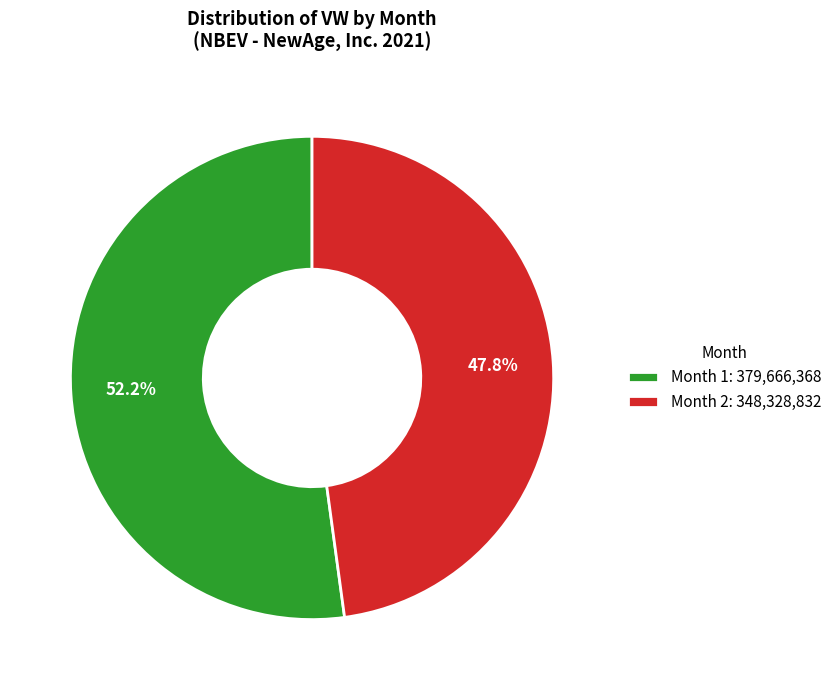

Rank the categories by value from lowest to highest.

Month 2: 348,328,832, Month 1: 379,666,368